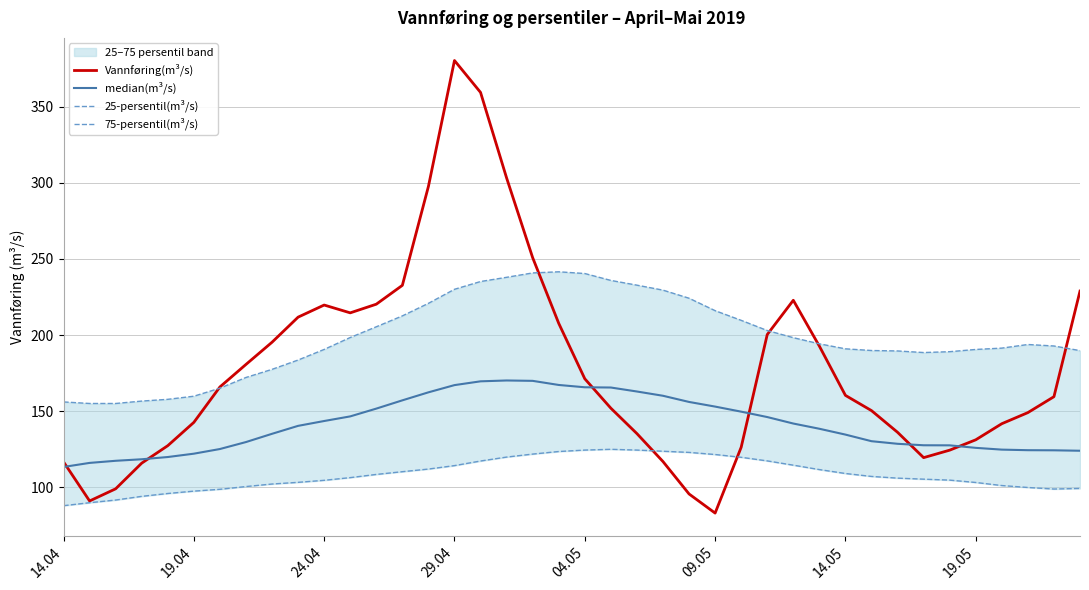

Which series has the widest spread of values?

Vannføring(m³/s)